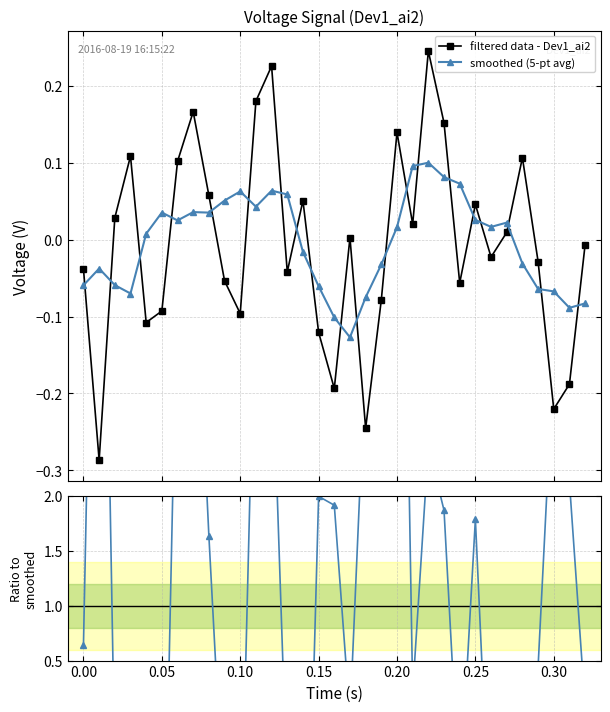

How many intersections are there between filtered data - Dev1_ai2 and smoothed (5-pt avg)?

20